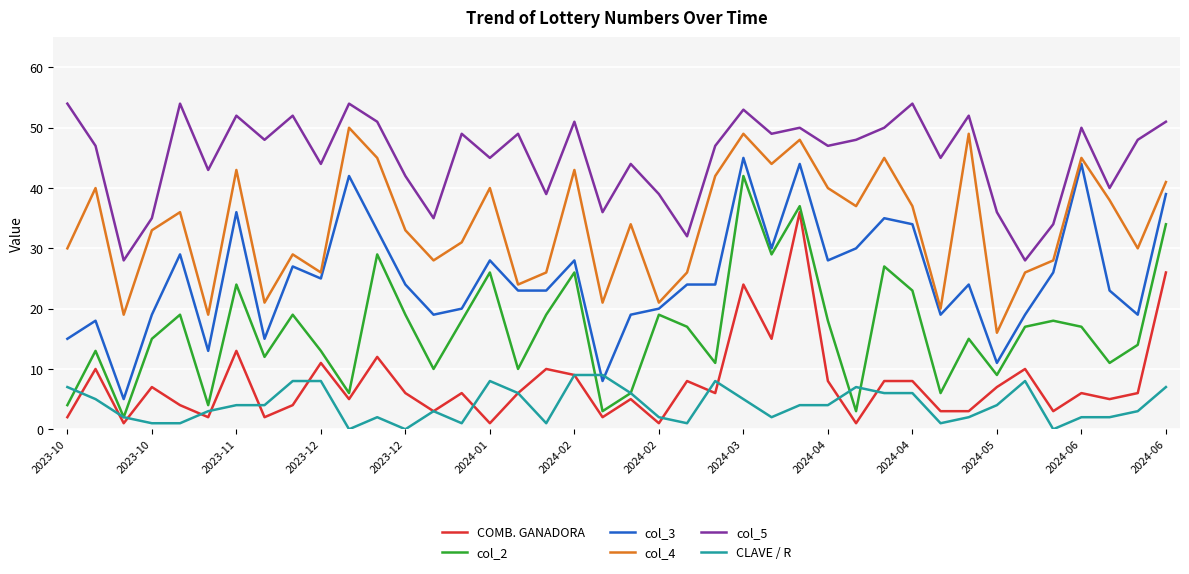

True or false: COMB. GANADORA and col_5 cross at least once.

False